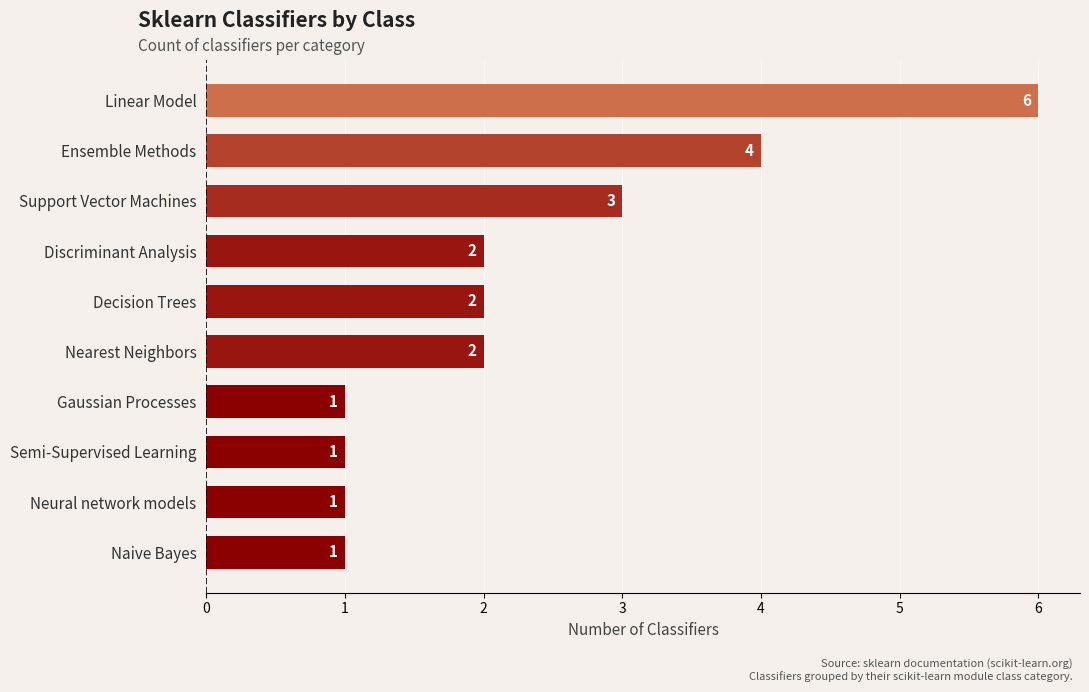

Does the chart contain stacked bars?

No